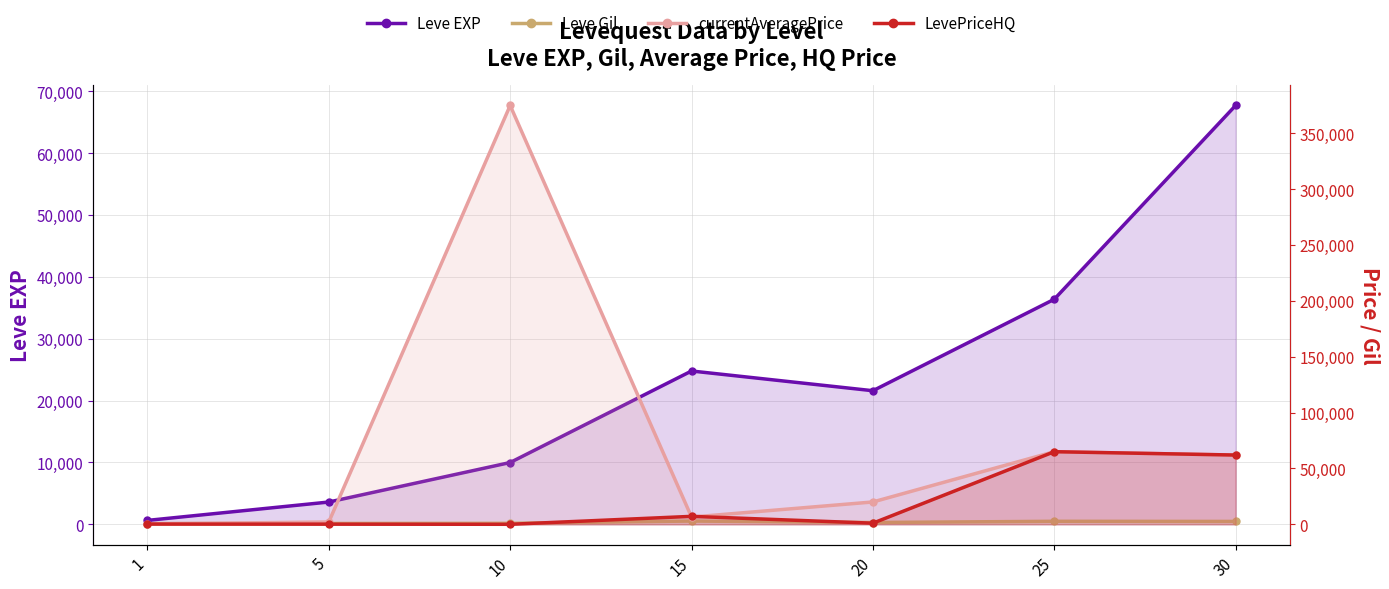

Is it true that Leve EXP equals 15822.0 at 10?

False